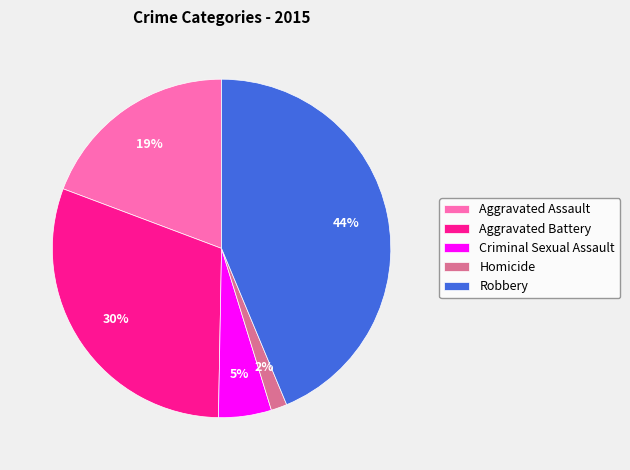

Combined, do Aggravated Battery and Criminal Sexual Assault account for over 50%?

No